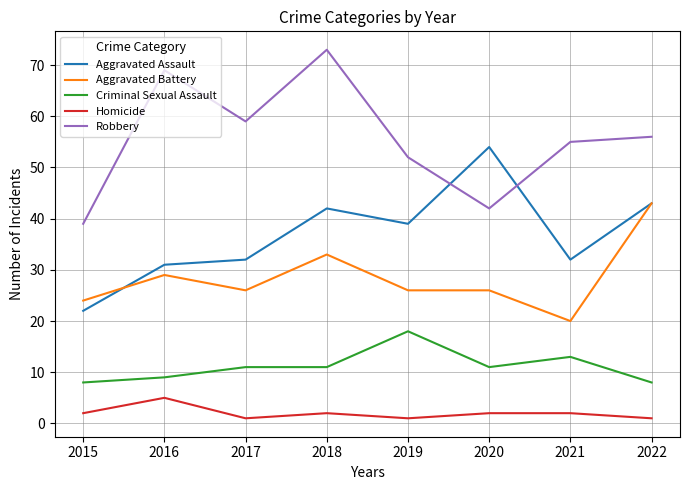

What is the maximum value shown in the chart?

73